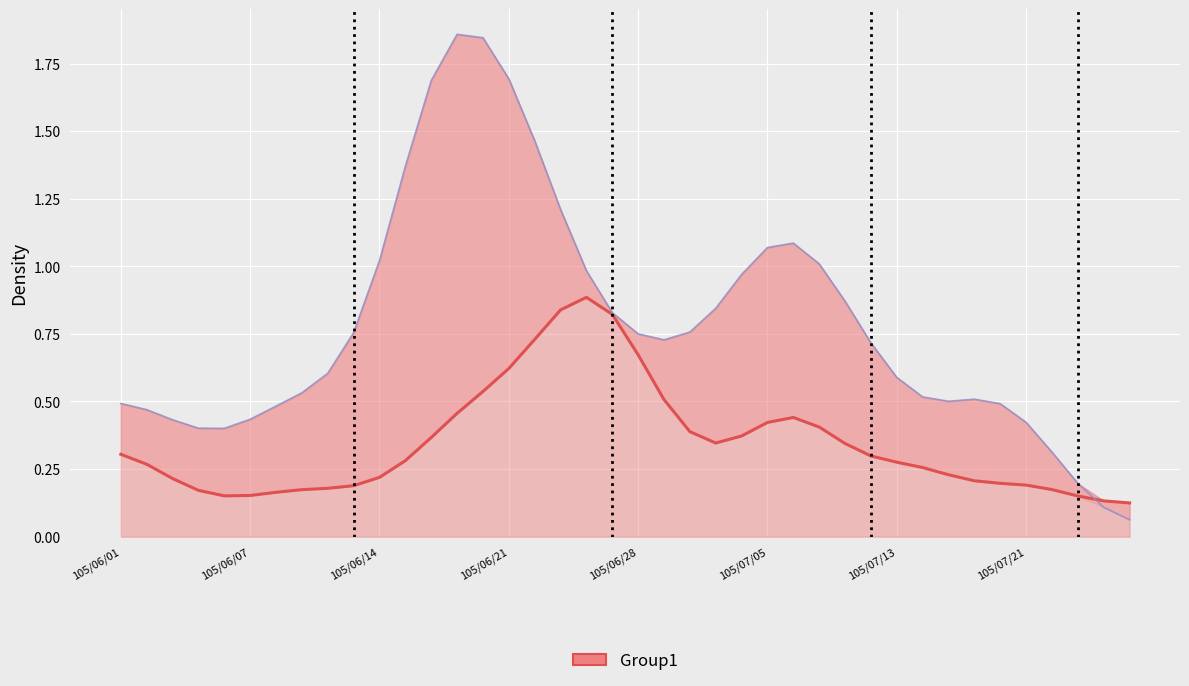

What is the difference between the maximum and second lowest values in the col_1 (smoothed) series?

0.8